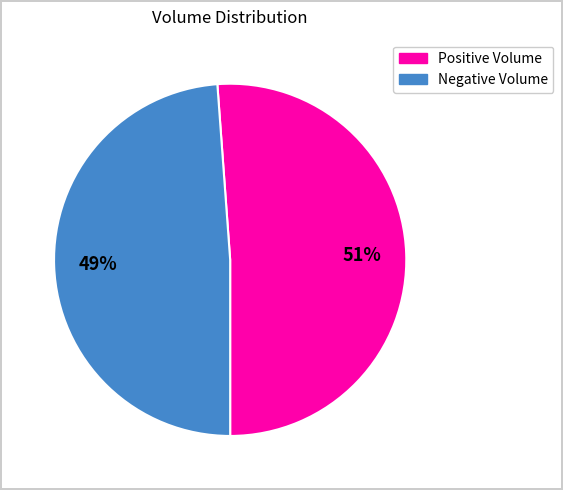

Is there any slice that represents more than half of the pie?

Yes